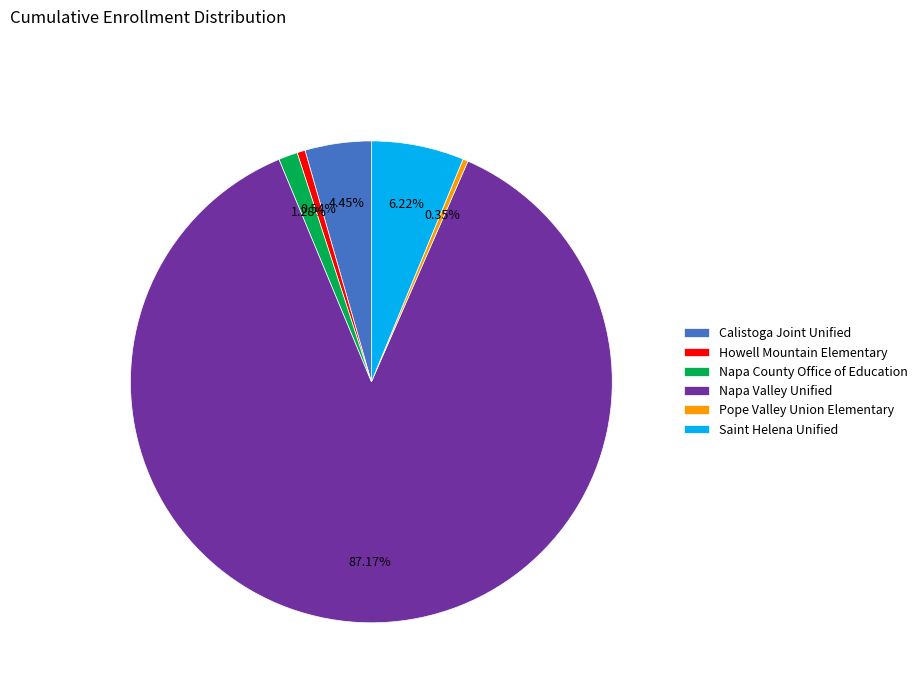

What is the ratio of the value at Howell Mountain Elementary to the value at Calistoga Joint Unified?

0.1